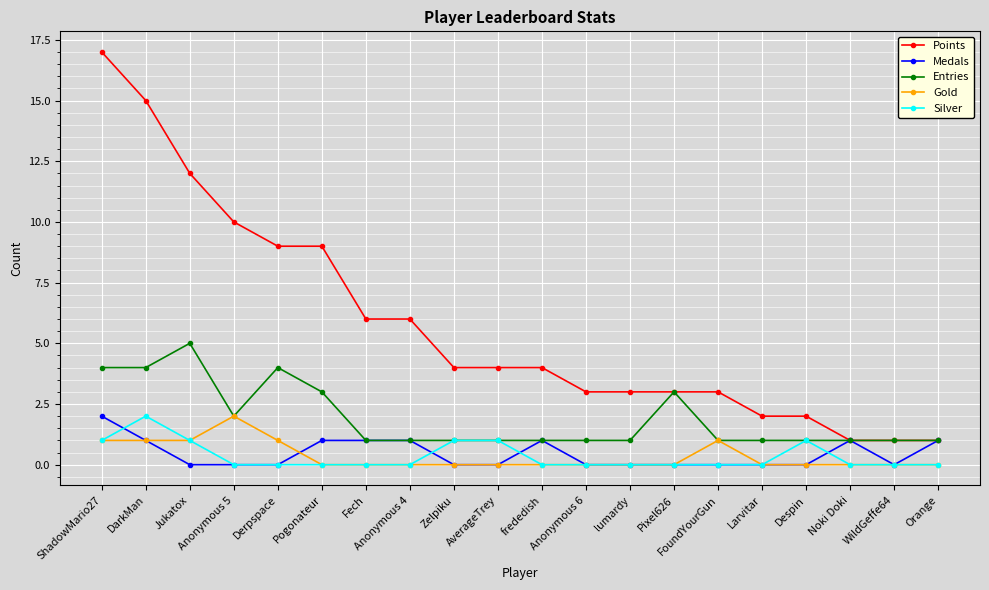

What are all the series names shown in the legend?

Points, Medals, Entries, Gold, Silver